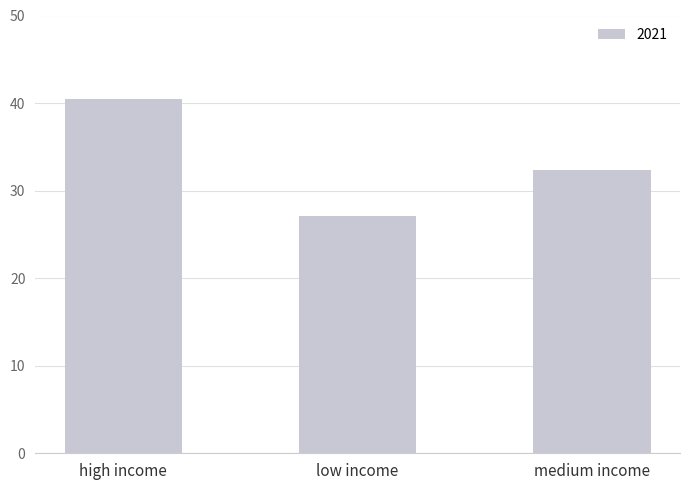

Reading left to right, transcribe all the data shown in this chart.

40.5	27.1	32.4